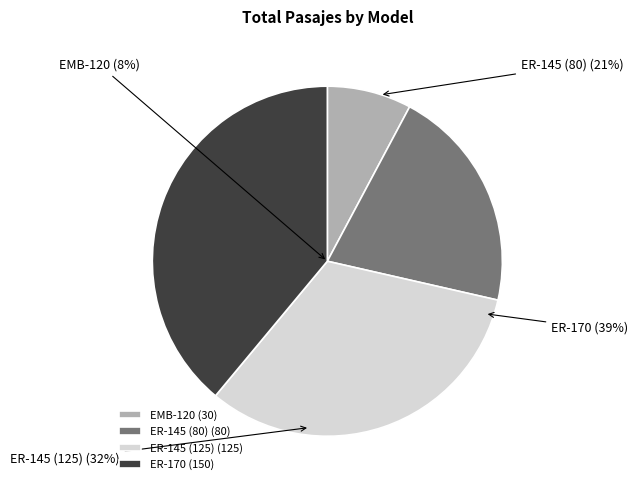

Which category has the smallest portion of the pie?

EMB-120